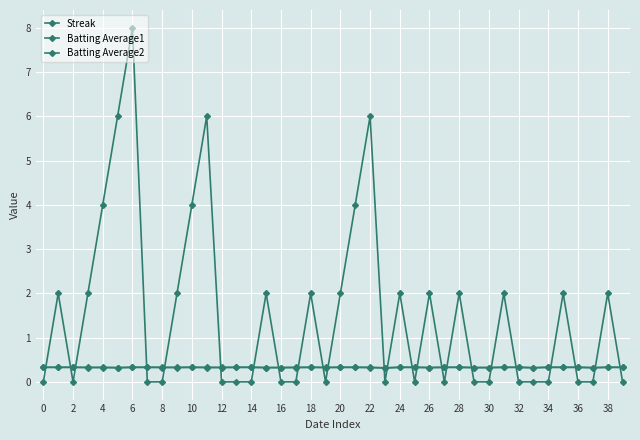

What is the average value of the Batting Average2 series?

0.3